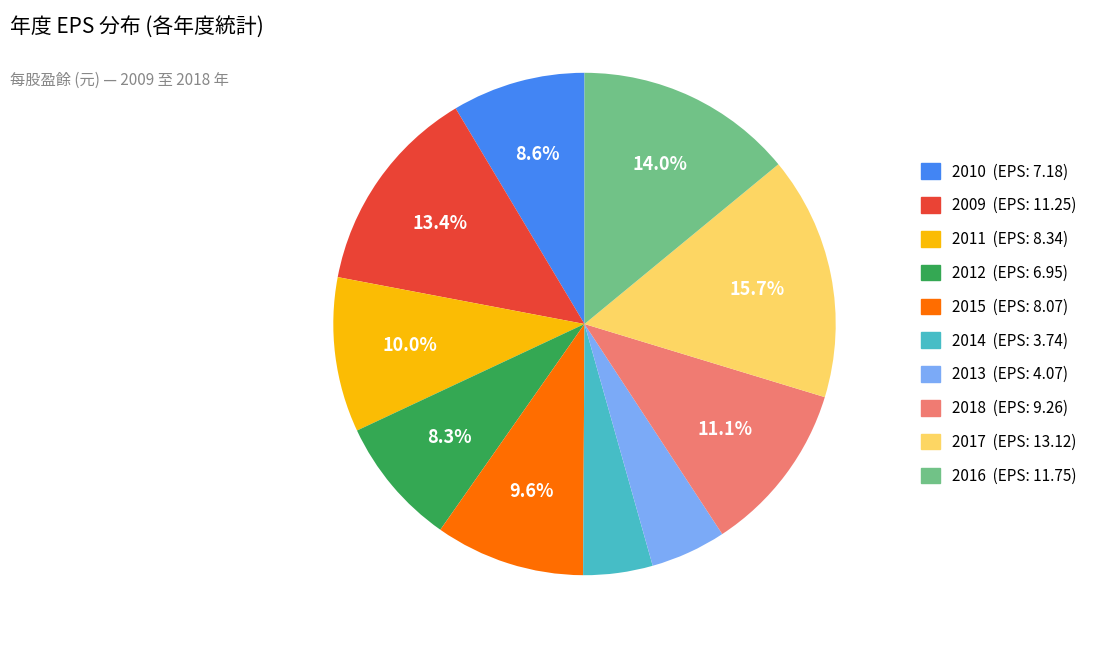

Which category has the biggest portion of the pie?

2017